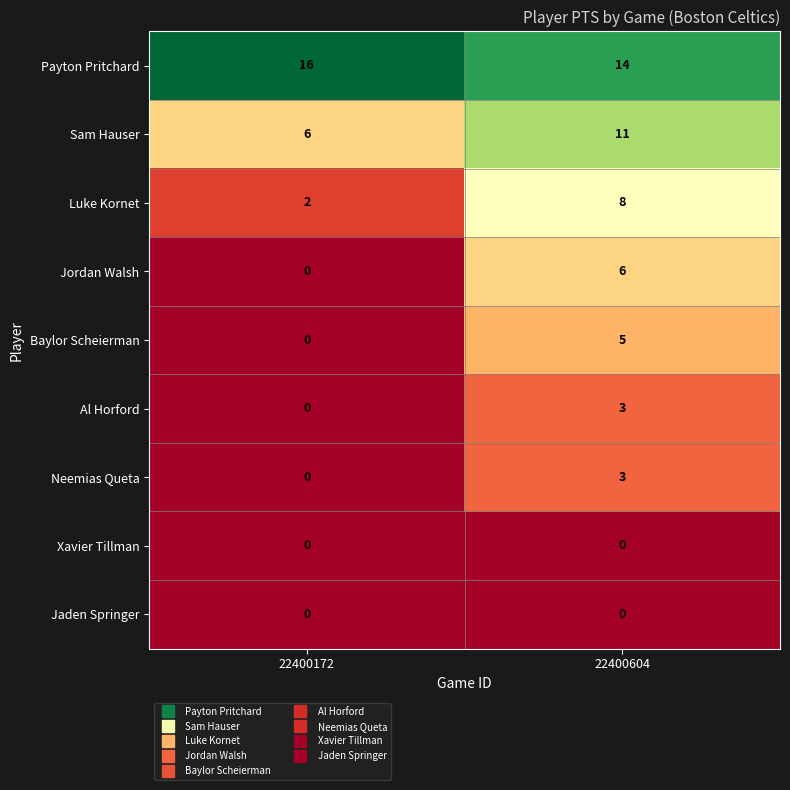

What is the total value across all series at 22400604?

50